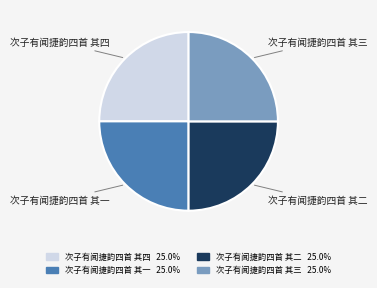

True or false: 次子有闻捷韵四首 其三 accounts for 38% of the total.

False